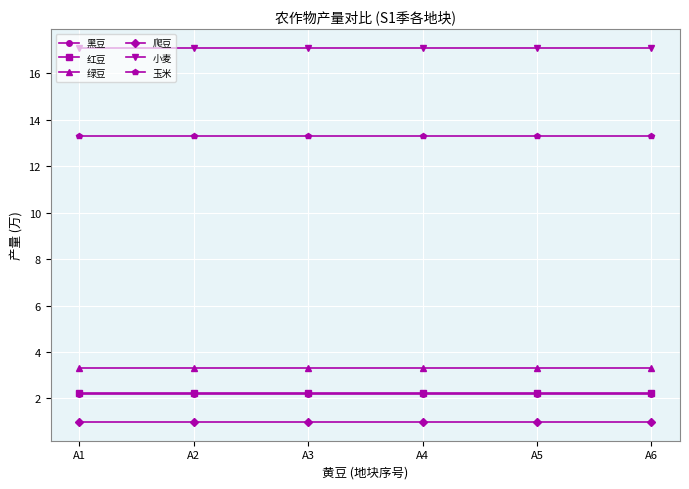

What are all the series names shown in the legend?

黑豆, 红豆, 绿豆, 爬豆, 小麦, 玉米